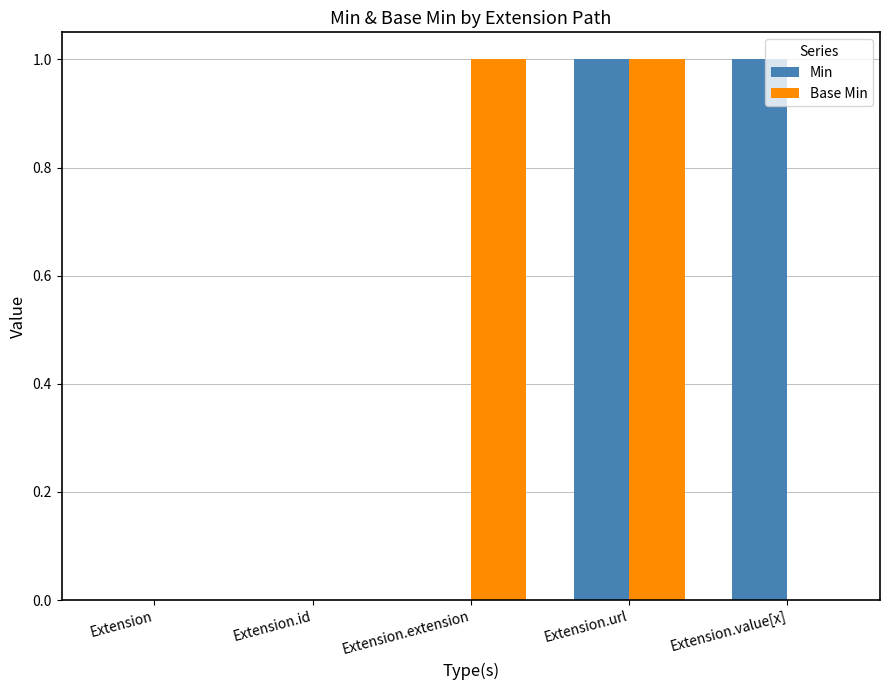

Is it true that Min equals 2 at Extension.value[x]?

False